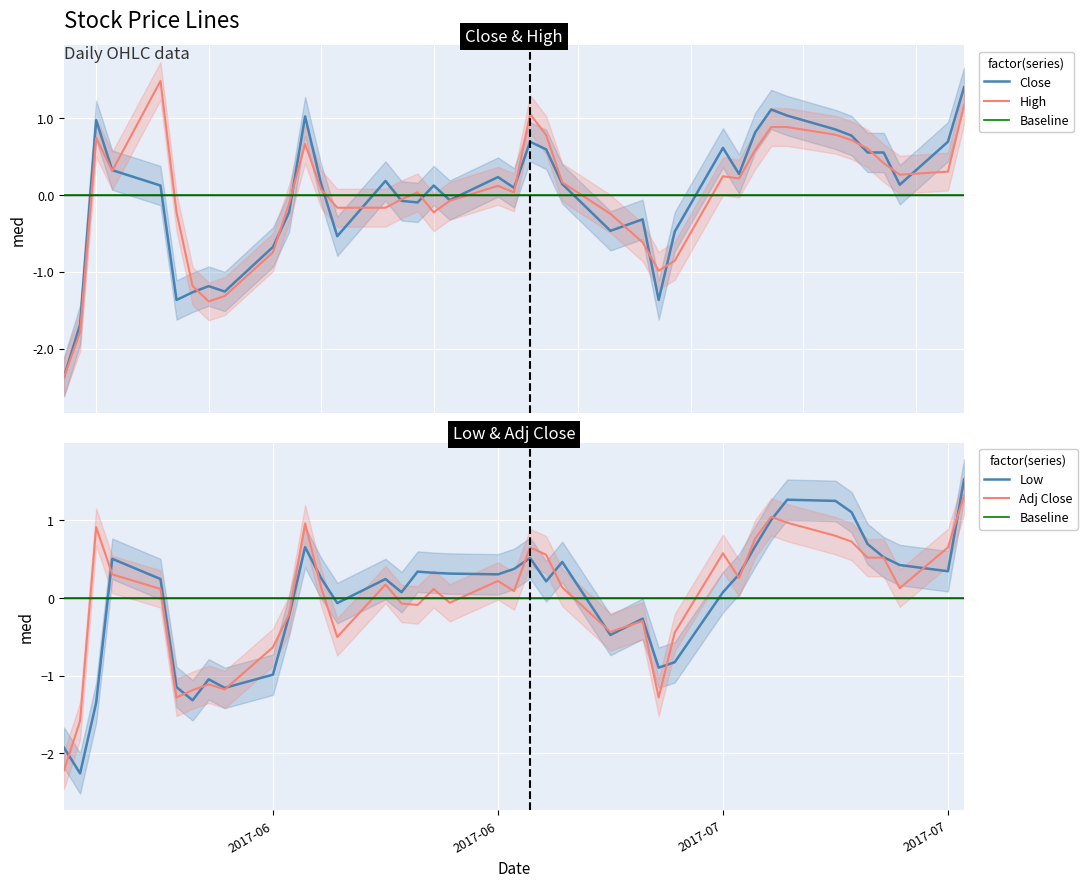

True or false: Close and High cross at least once.

True